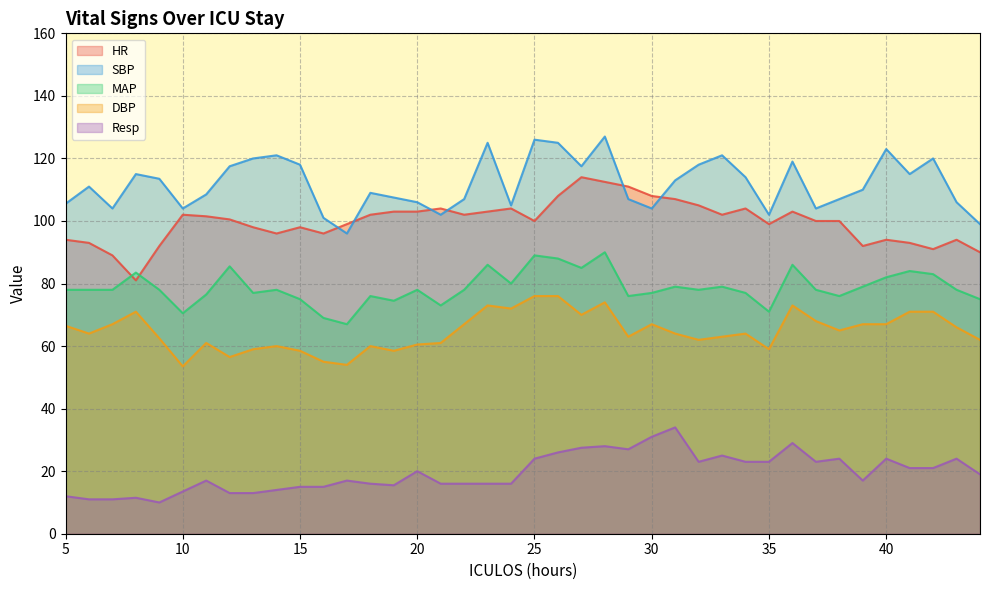

In Resp, how many points are higher than both neighbors (excluding endpoints)?

11